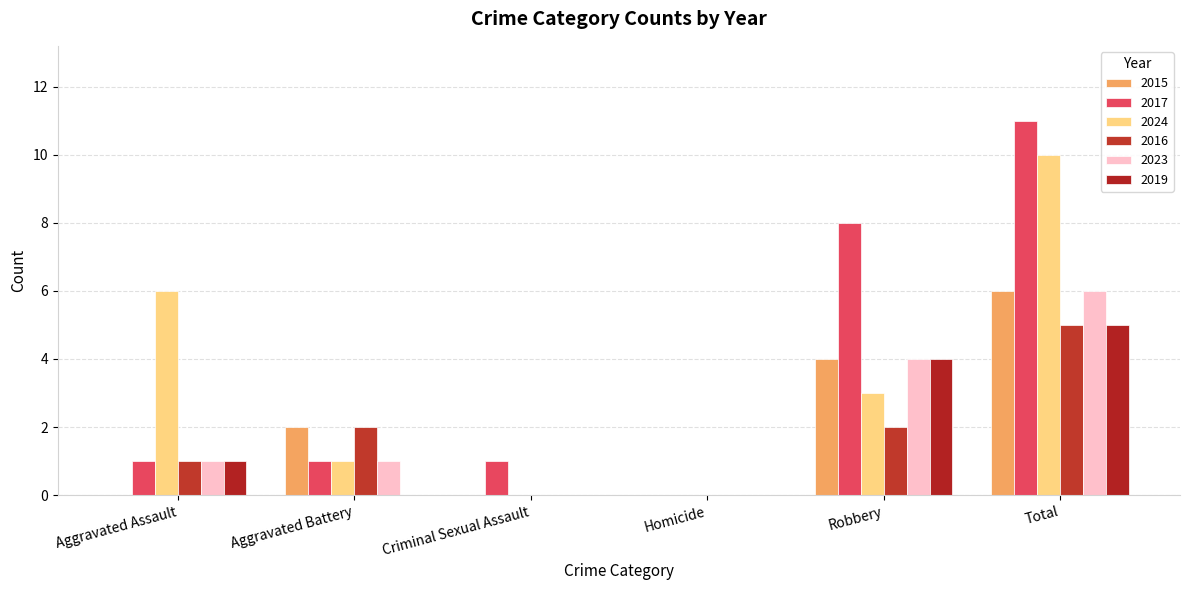

What is the greatest value displayed?

11